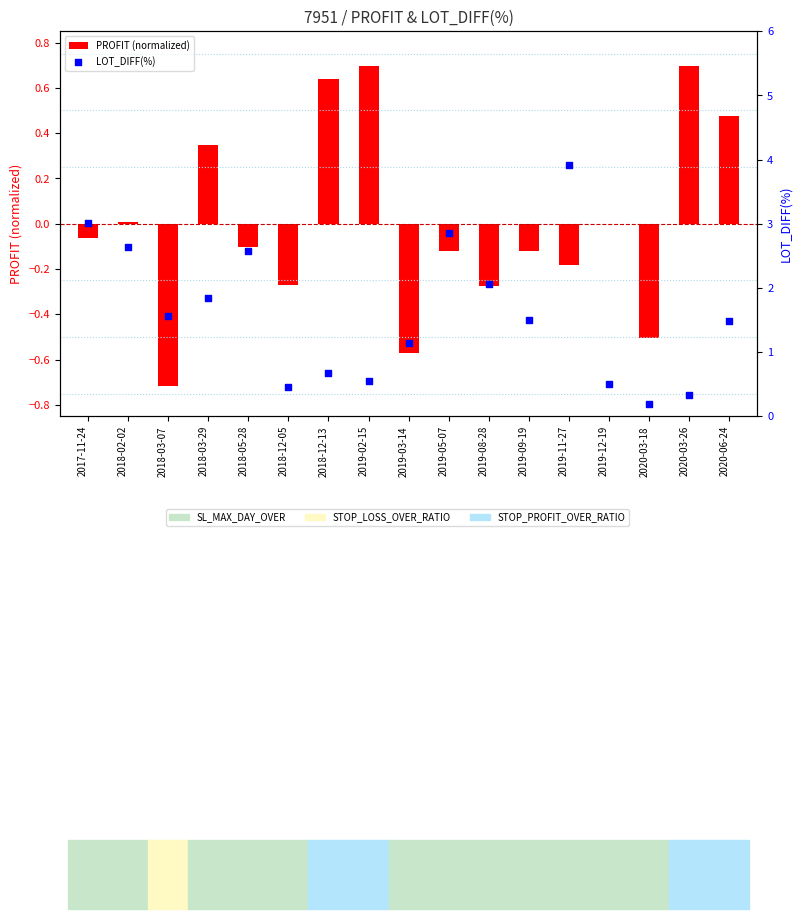

What are all the series names shown in the legend?

PROFIT (normalized), LOT_DIFF(%)